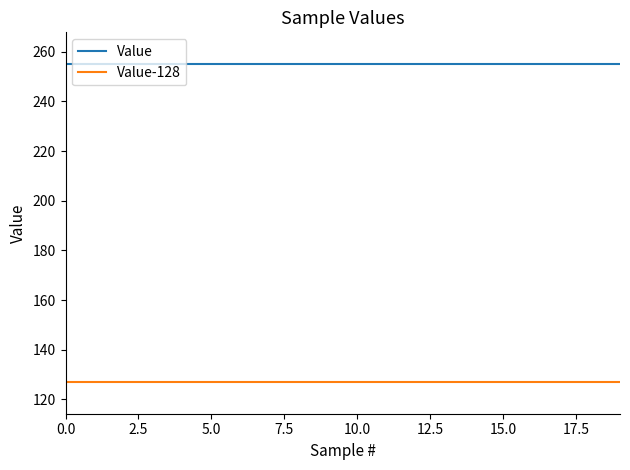

What is the minimum value shown in the chart?

127